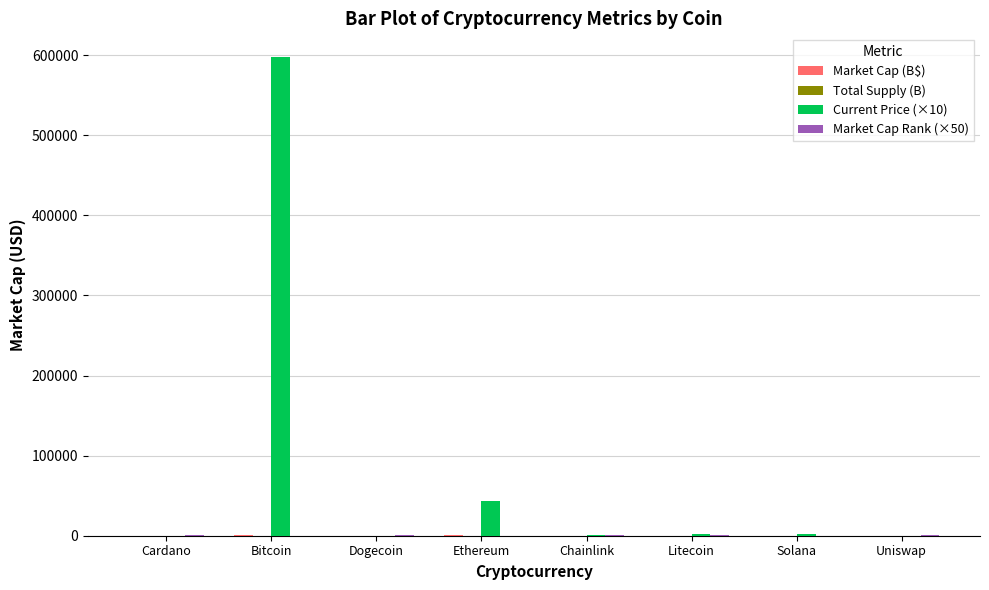

What is the average value of the Current Price (×10) series?

80800.3